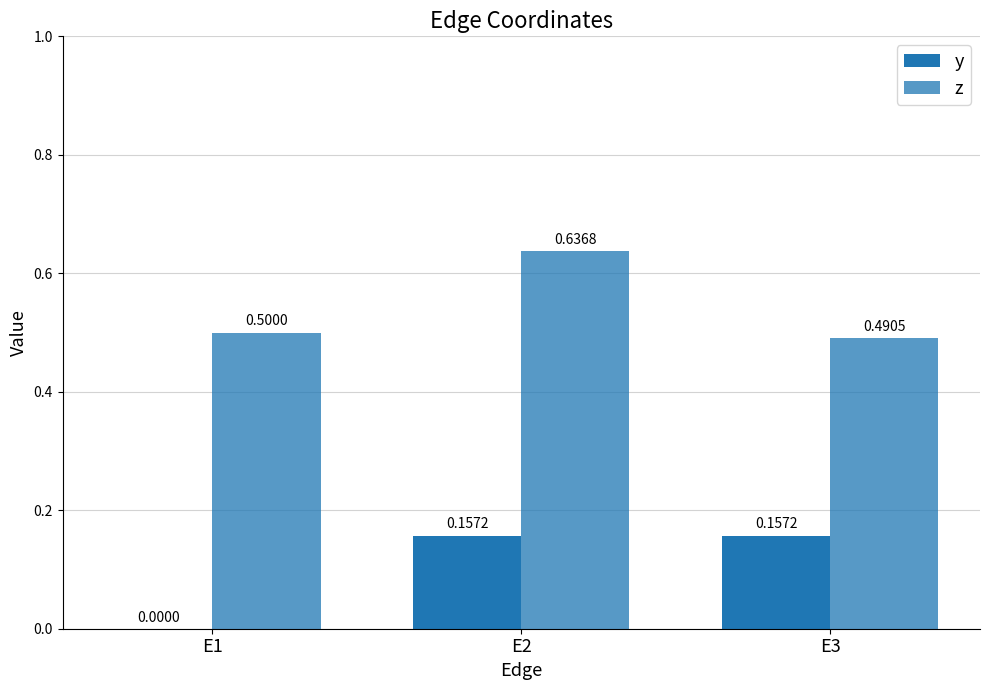

Is the value of z at E3 greater than the value of y at E3?

Yes